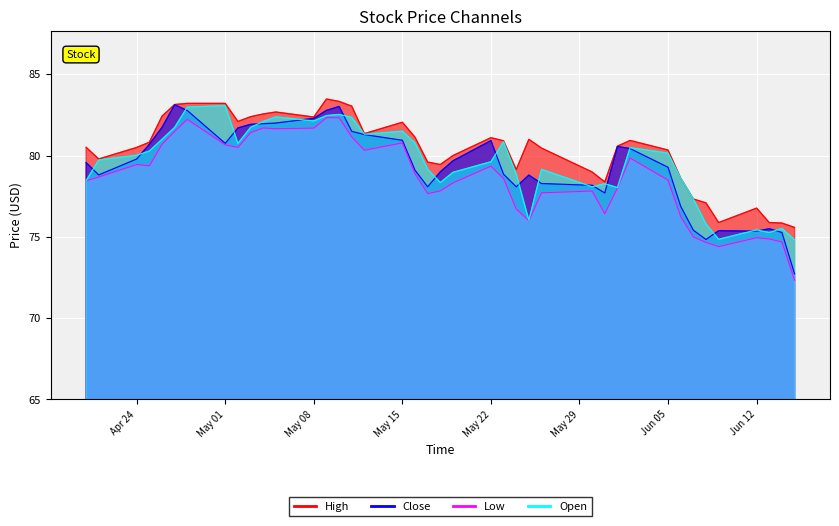

Which series has the widest spread of values?

Close